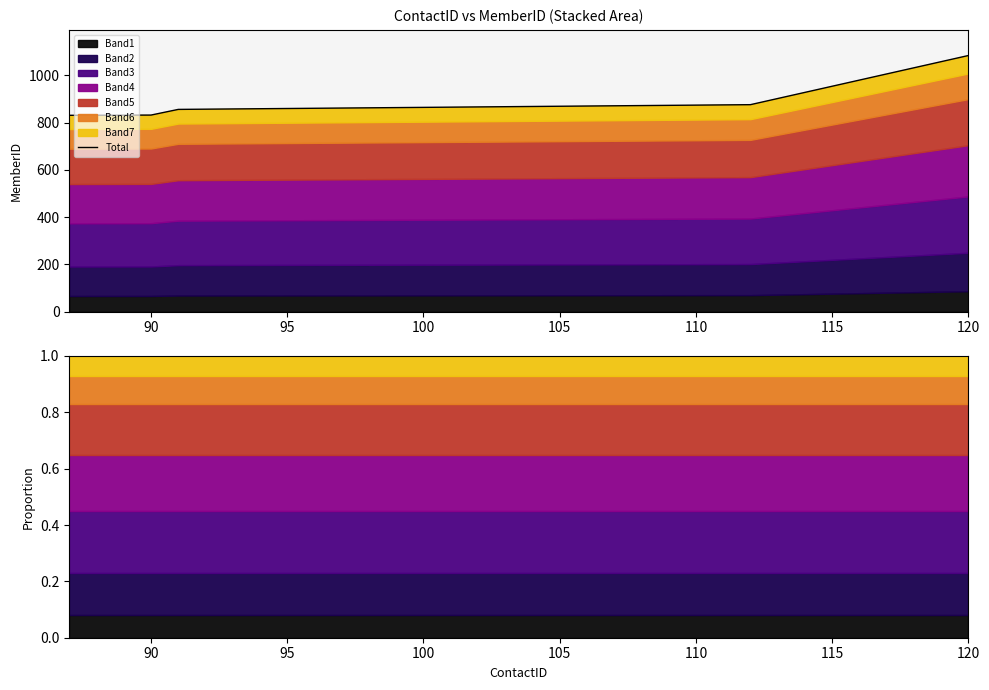

What is the minimum value shown in the chart?

831